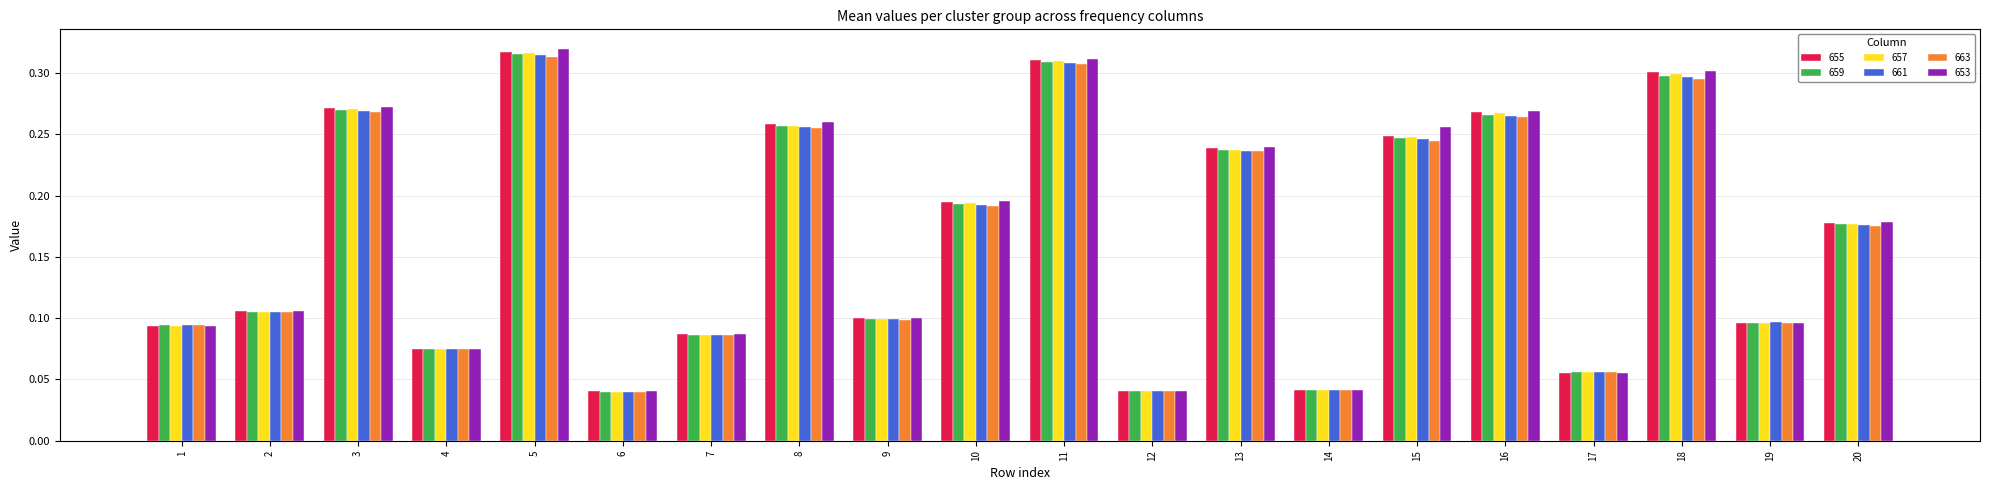

At how many categories does at least one series exceed 0?

20